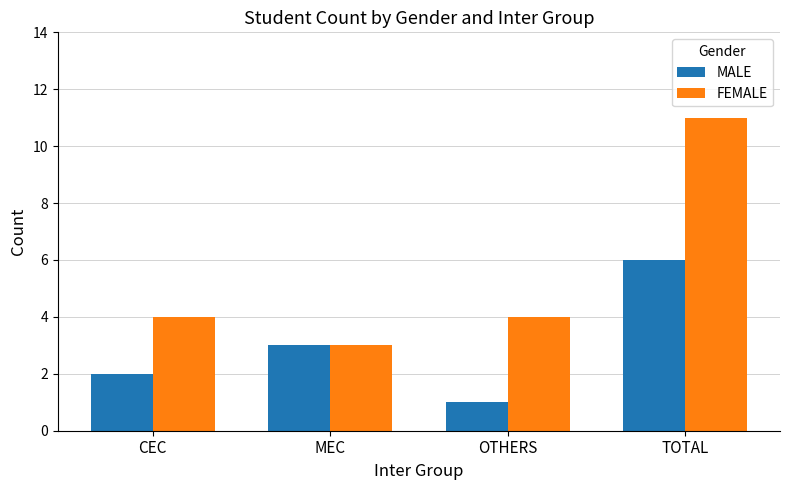

Which series has the largest total across all categories?

FEMALE